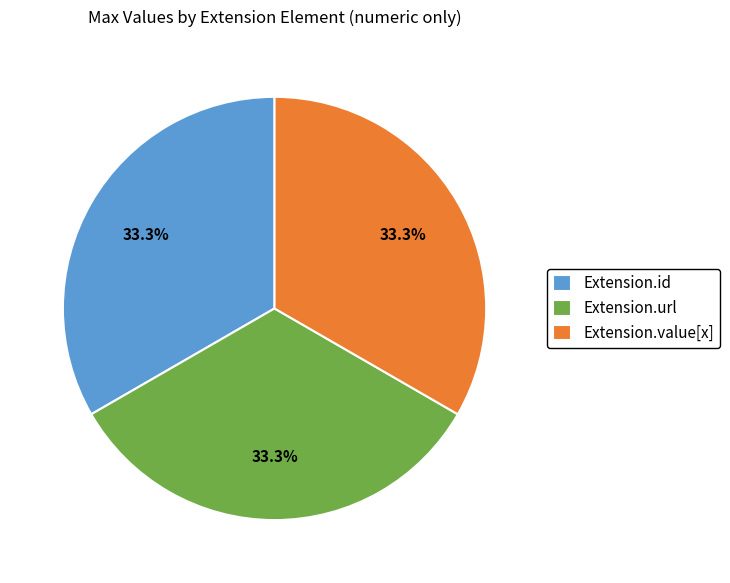

Approximately how many times larger is the value at Extension.value[x] compared to Extension.url?

1.0